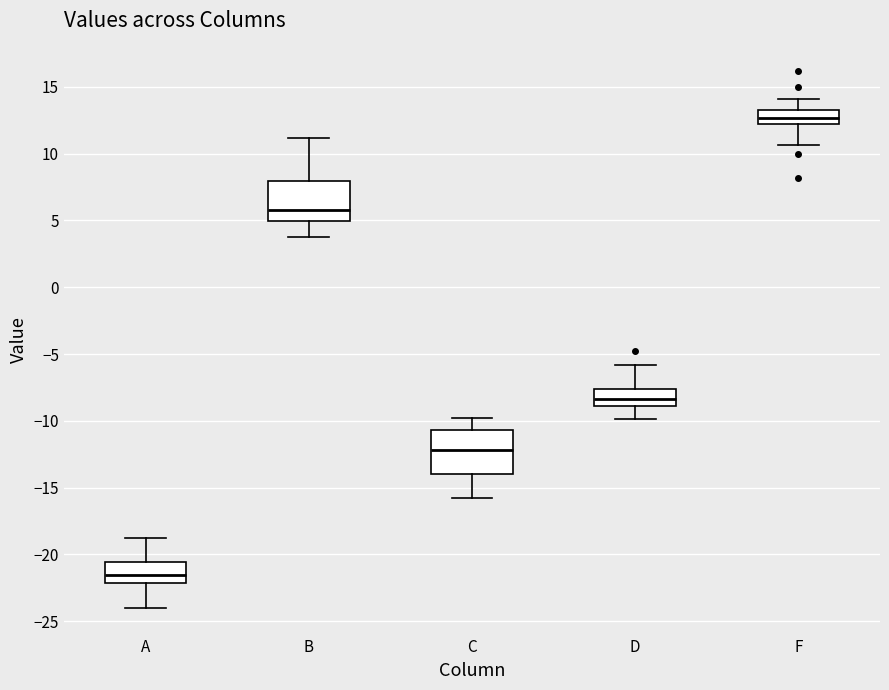

Which box's median line is the lowest?

A